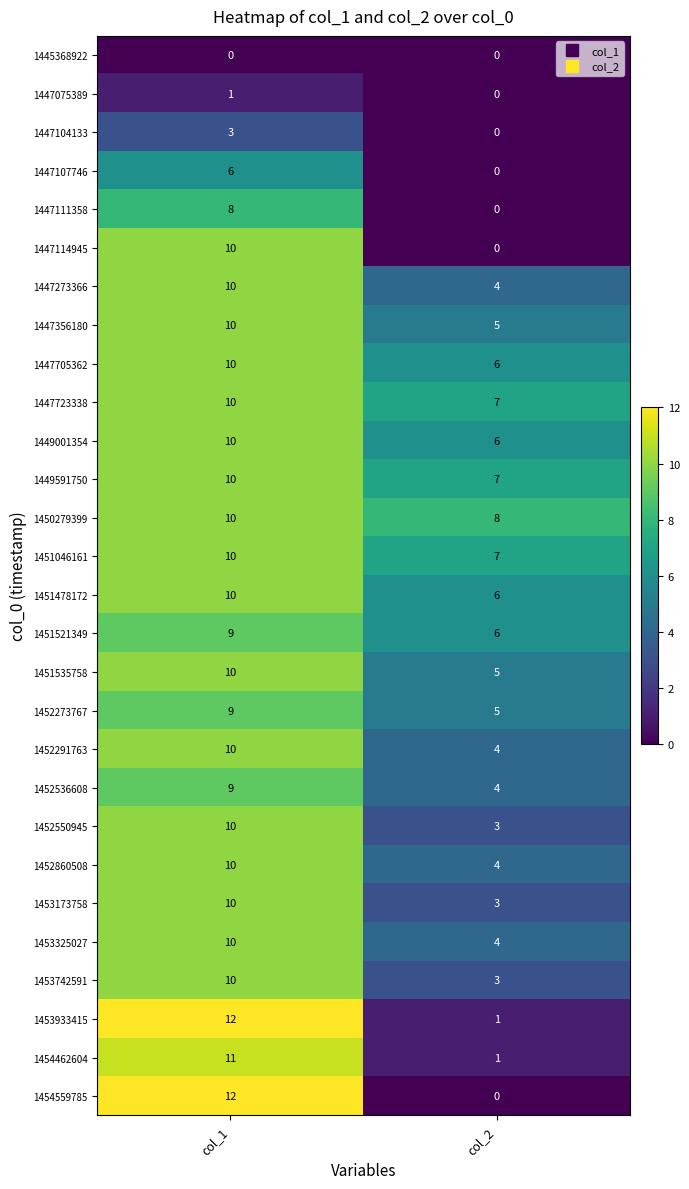

The value of 1452860508 at col_1 is 10. True or false?

True